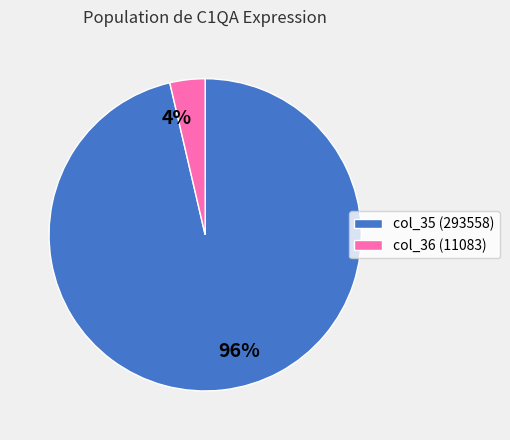

Is it true that col_35 is 91% of the pie?

False